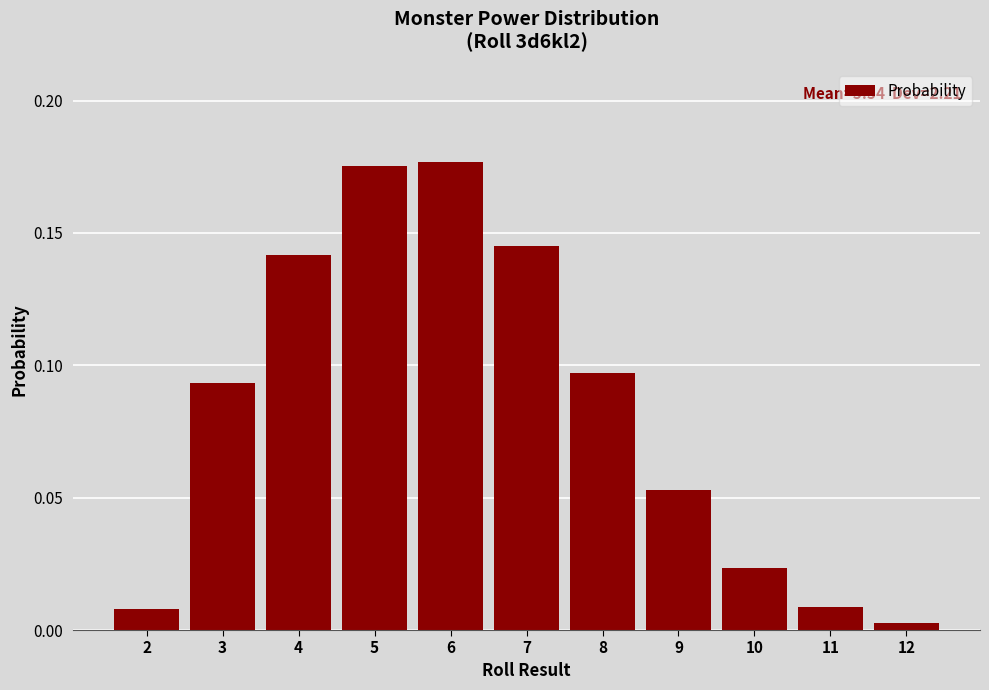

Where is the data nearest to the value 0?

12